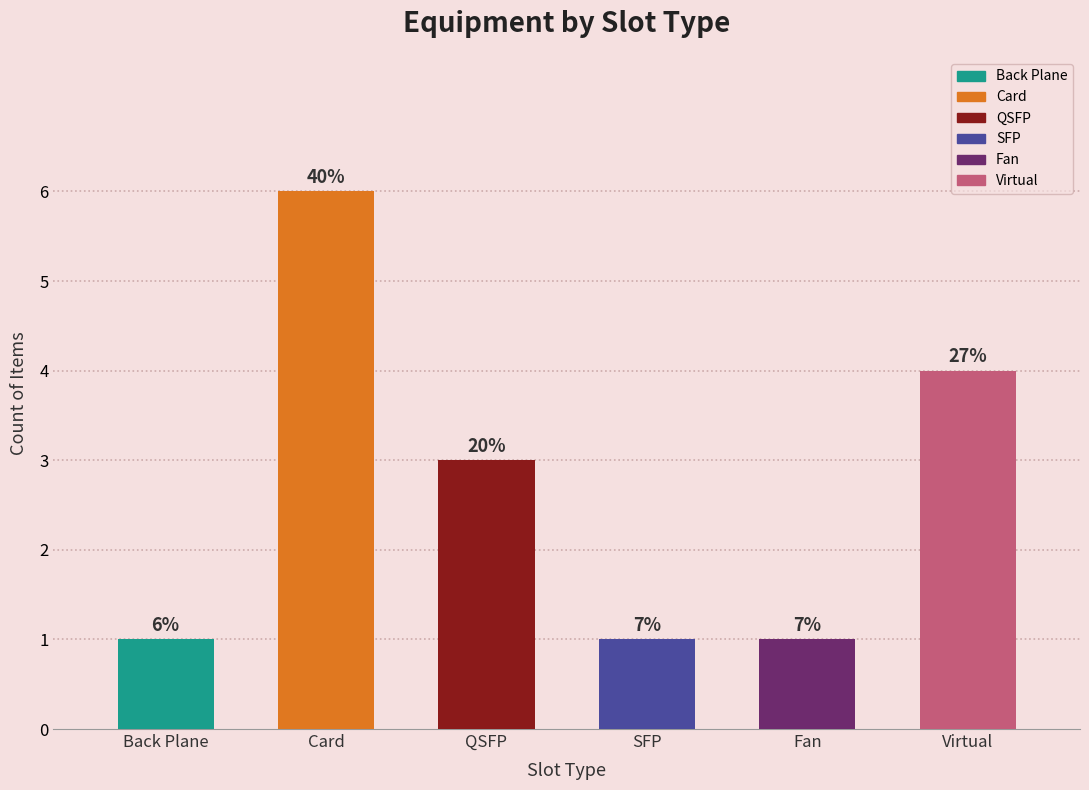

What position from the right is Card?

5